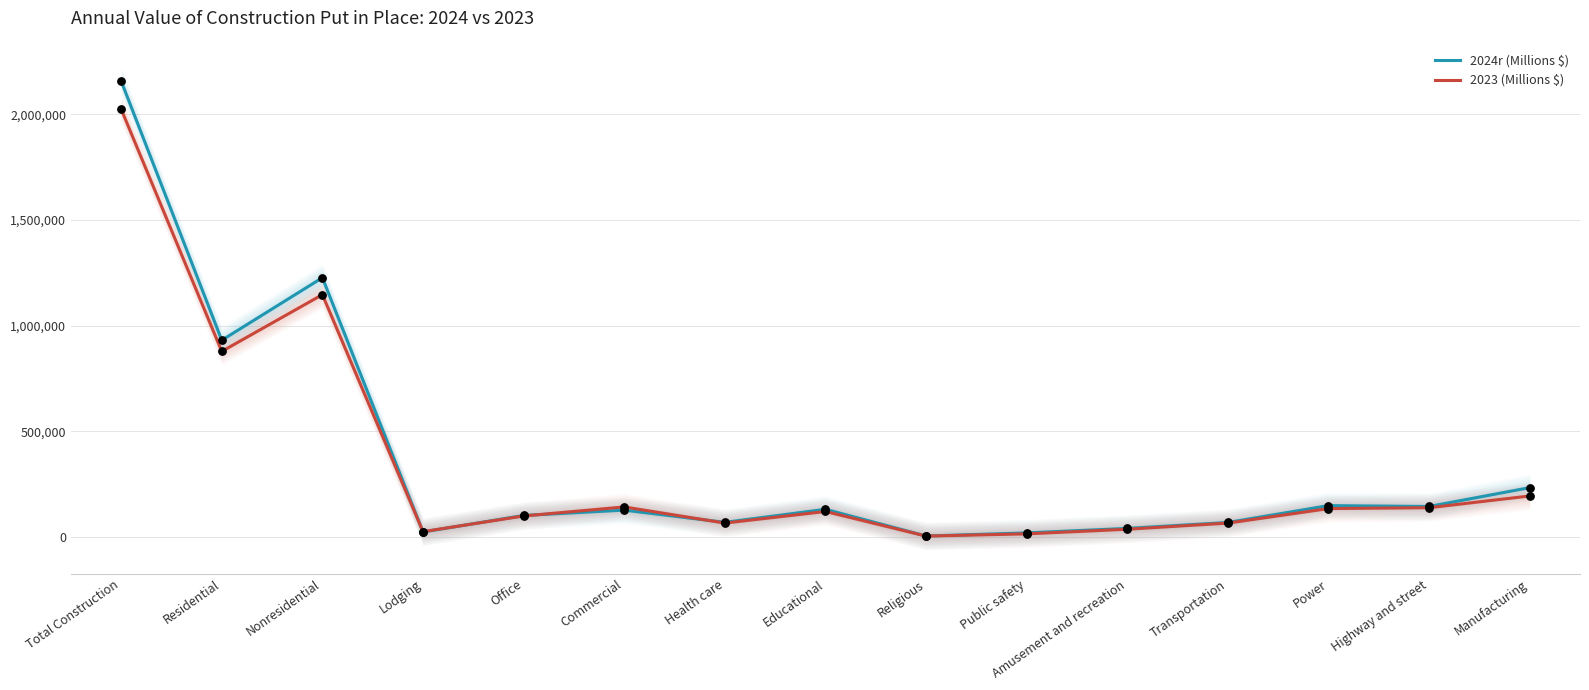

At which category is the sum across all series the highest?

Total Construction